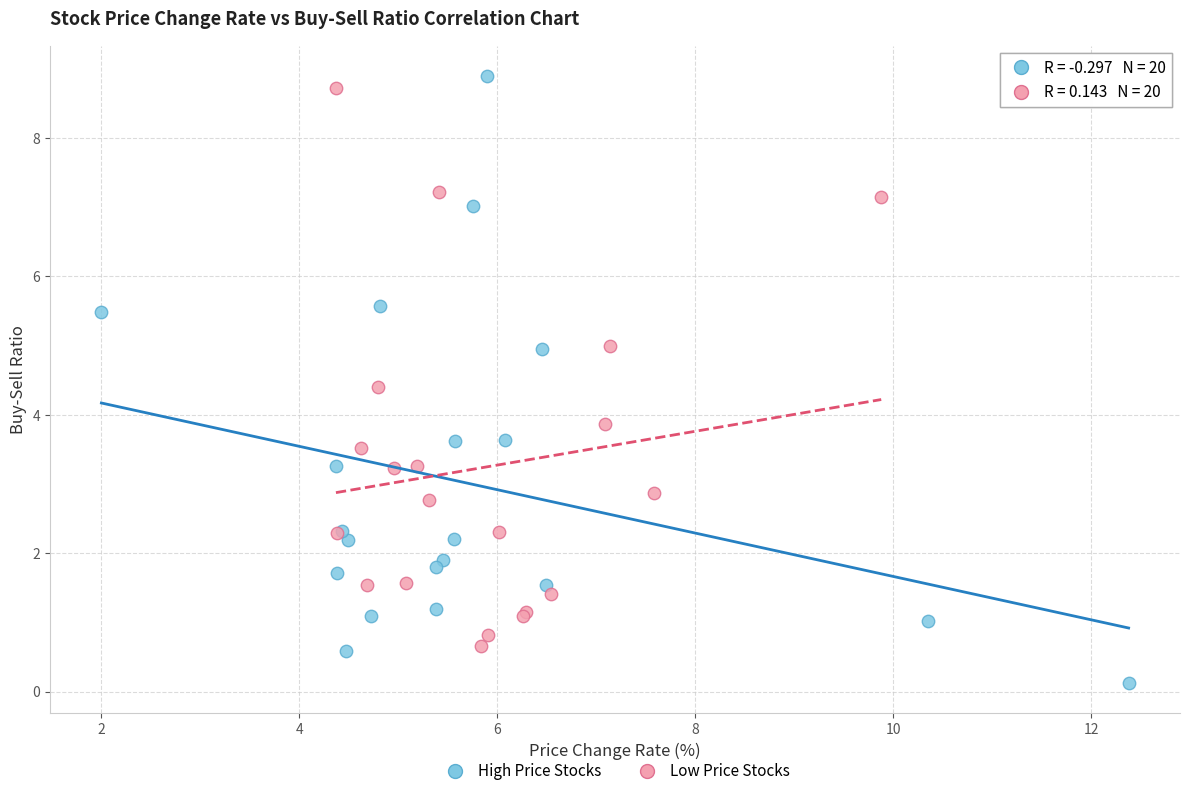

Which series contains the lowest Y value?

High Price Stocks